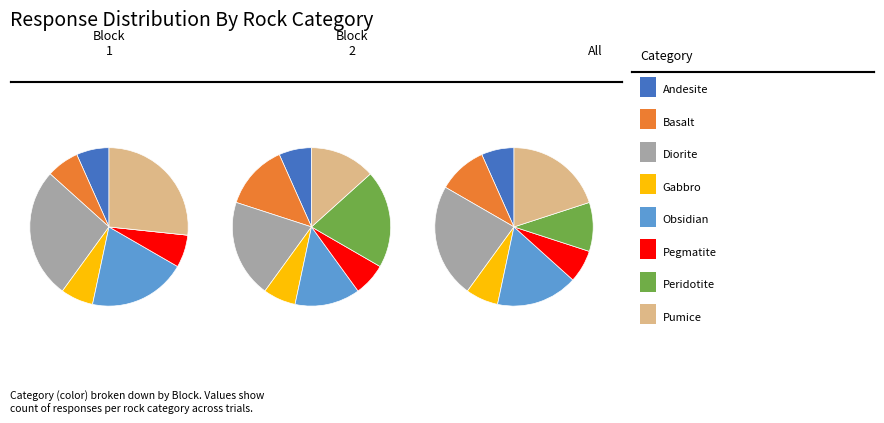

Does Basalt account for over 50% of the chart?

No